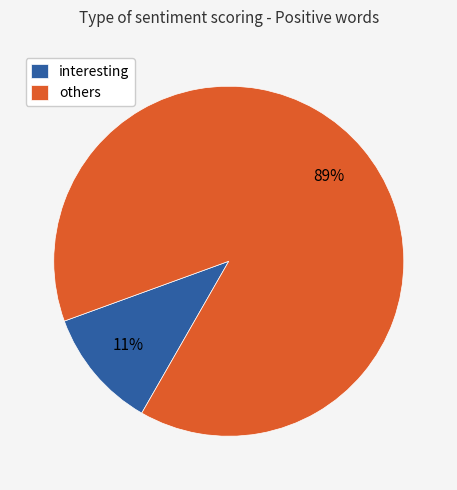

Count the number of slices in the pie.

2